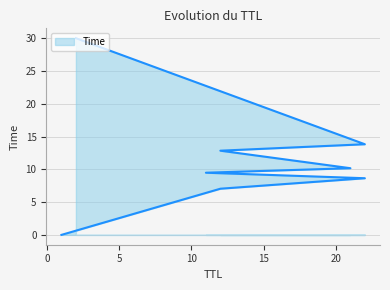

What is the difference between the values at 11 and 1?

9.5